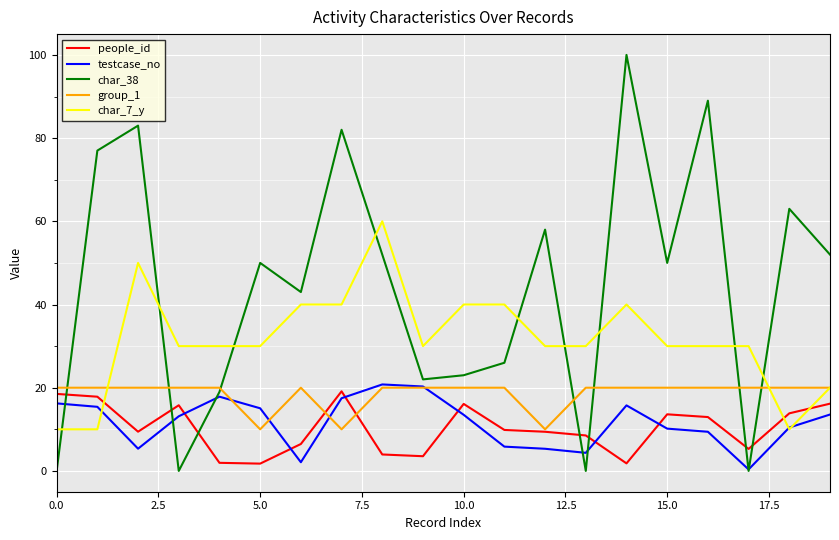

After their last crossing, which series has the higher values: group_1 or people_id?

group_1